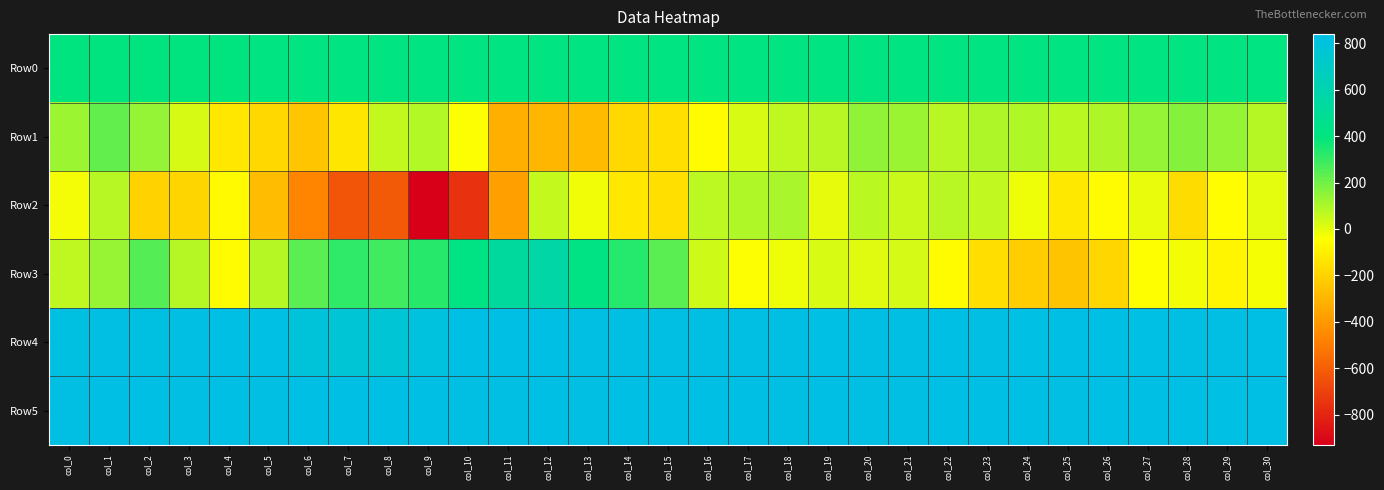

What is the difference between the highest and lowest values at col_15?

988.0